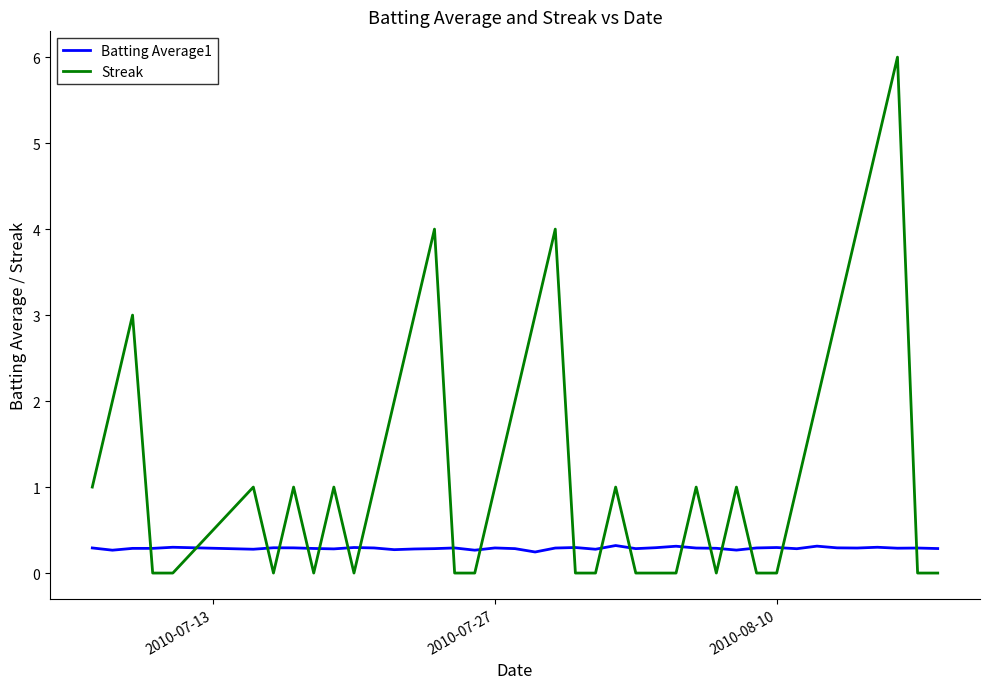

What is the difference between the second highest and minimum values in the Streak series?

5.0